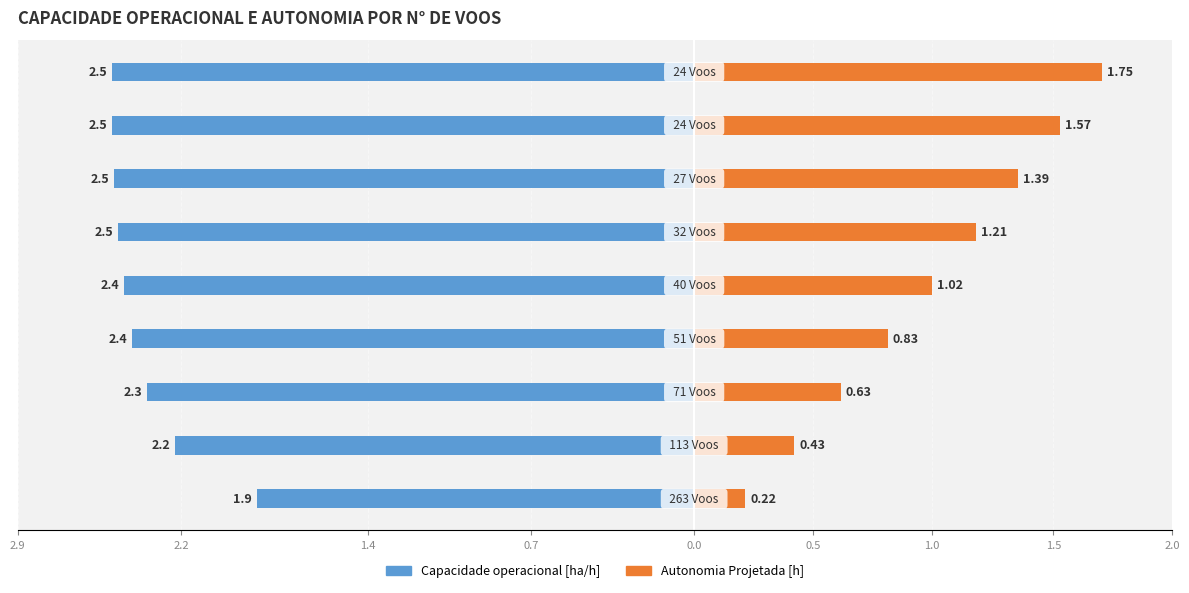

How many data points in Autonomia Projetada [h] are above 1?

5